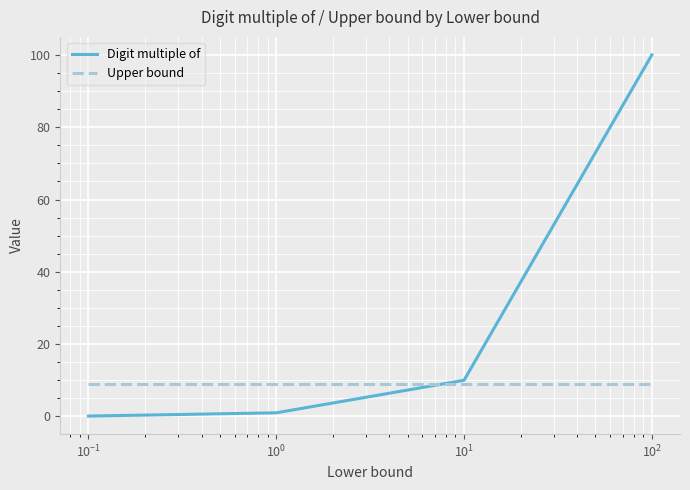

Which series has the largest total across all categories?

Digit multiple of